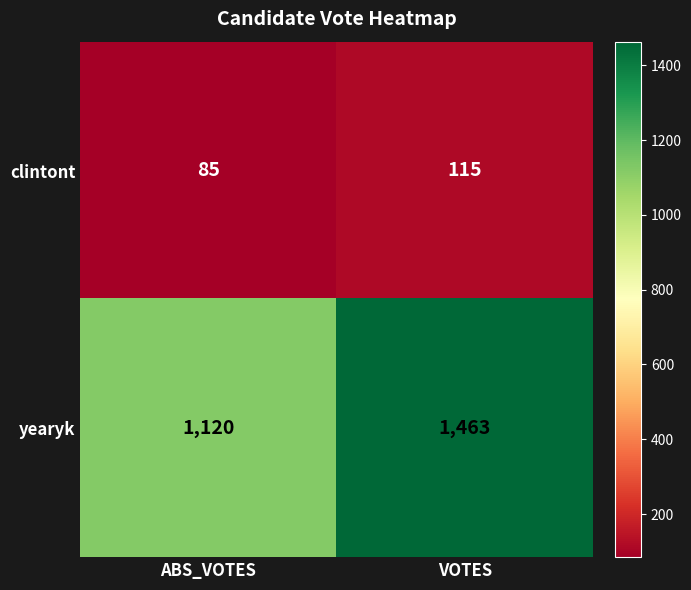

What is the sum of the yearyk values at ABS_VOTES and VOTES?

2583